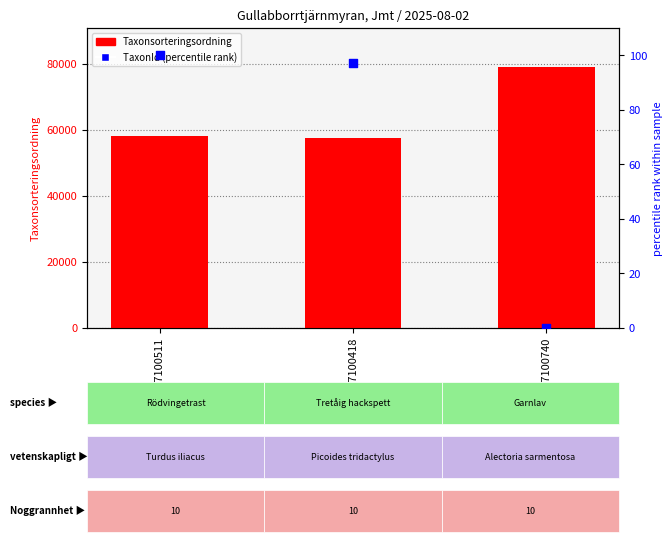

Is the value of TaxonId (percentile rank) at 127100740 greater than the value of Taxonsorteringsordning at 127100511?

No